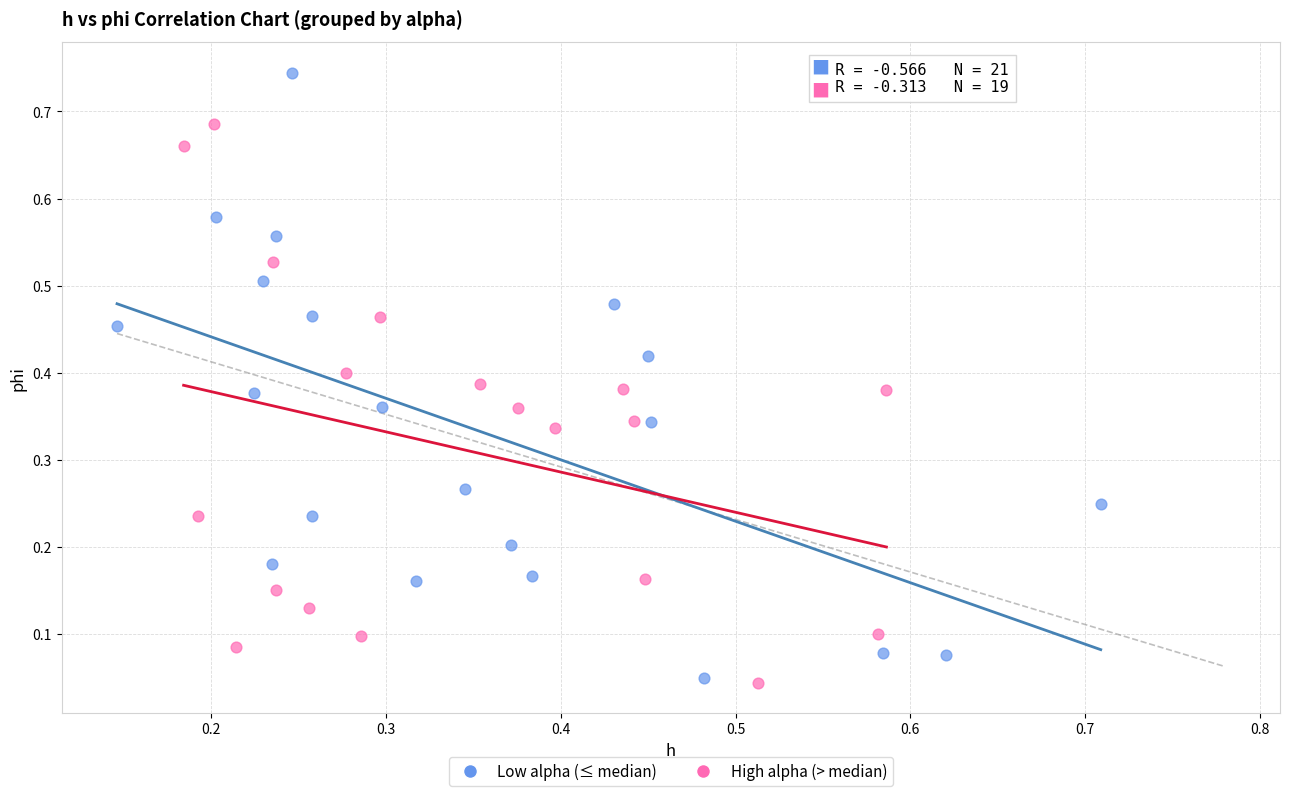

Which series contains the highest Y value?

Low alpha (≤ median)